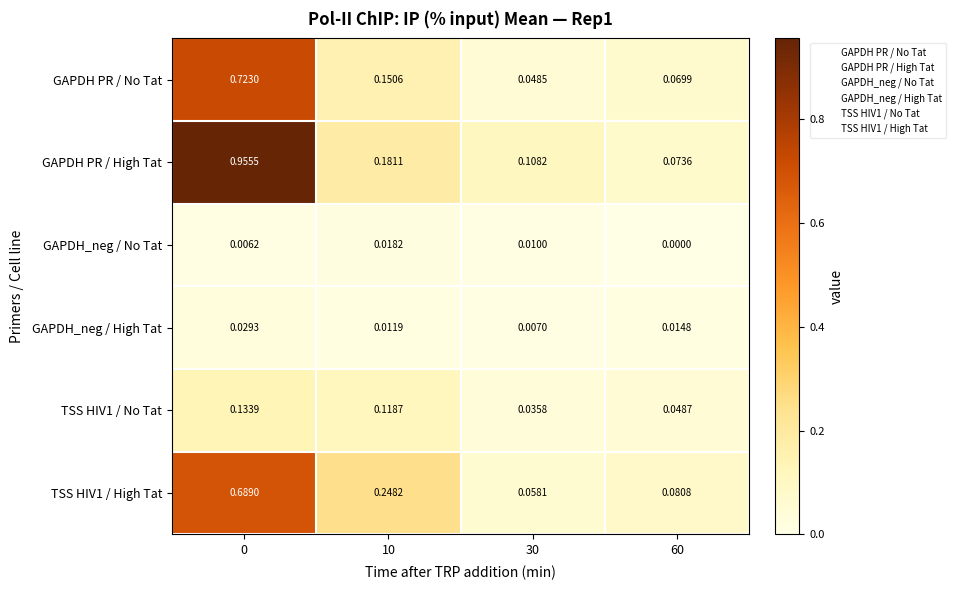

Which series has the largest total across all categories?

GAPDH PR / High Tat